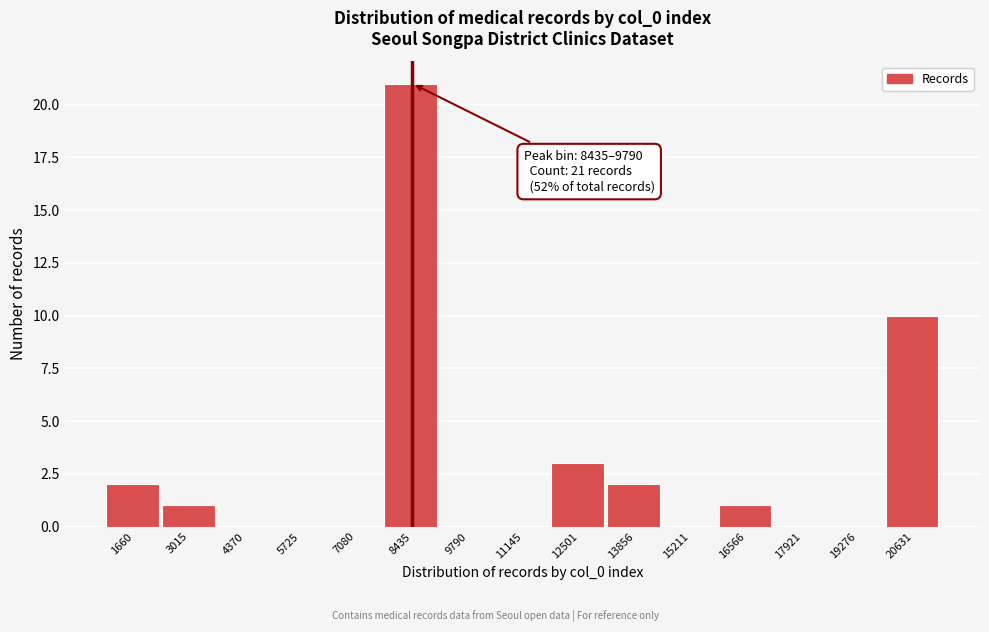

Reading left to right, transcribe all the data shown in this chart.

1660=2	3015=1	4370=0	5725=0	7080=0	8435=21	9790=0	11145=0	12501=3	13856=2	15211=0	16566=1	17921=0	19276=0	20631=10